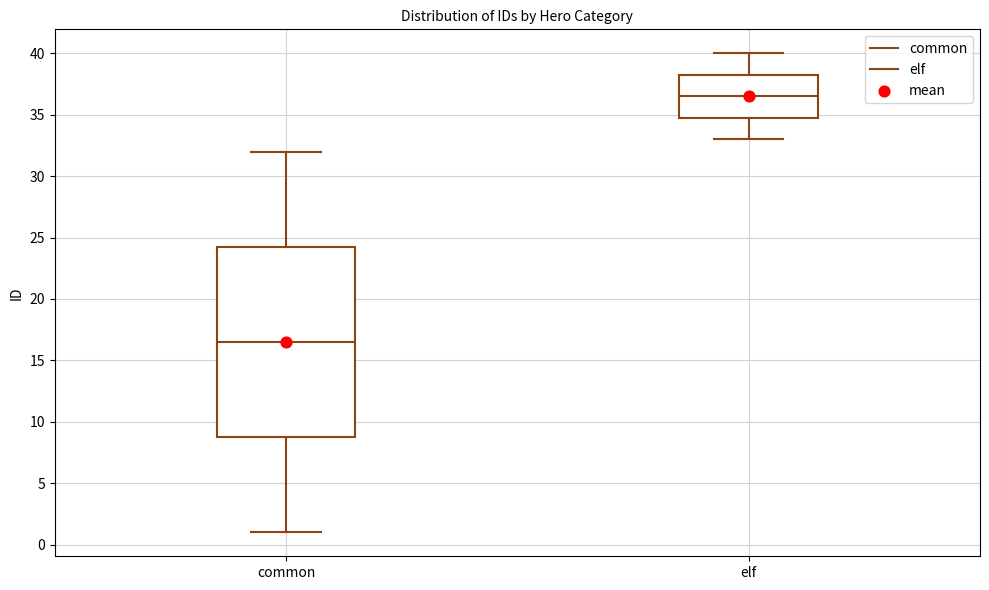

Reading left to right, transcribe this box plot: for each box, give where its median line is, the range the box spans, and where its two whiskers end, as read against the y-axis. The values are not printed on the chart, so give them approximately, as read against the axis.

common: median 16.5, box 9.0 to 24.5, whiskers 1.0 to 32.0
elf: median 36.5, box 35.0 to 38.5, whiskers 33.0 to 40.0